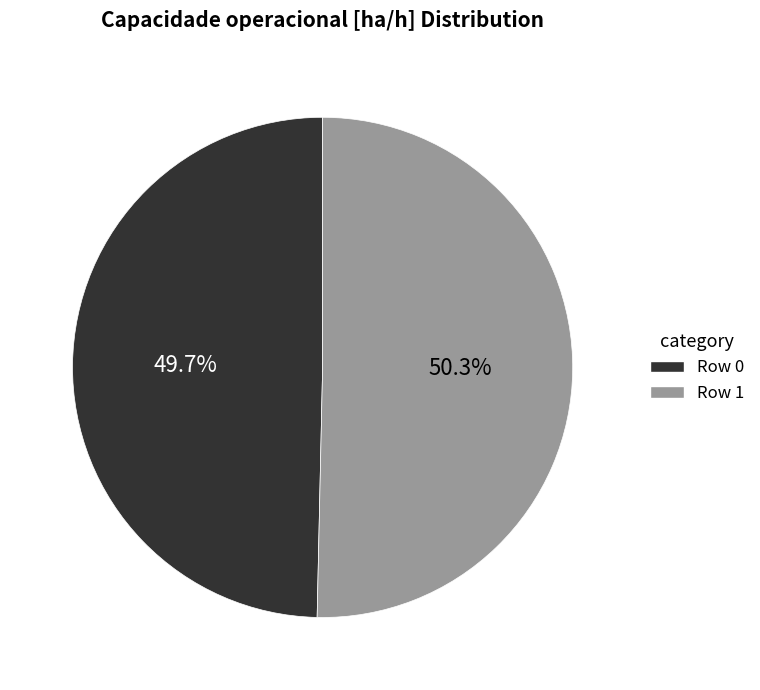

What is the ratio of the value at Row 1 to the value at Row 0?

1.0